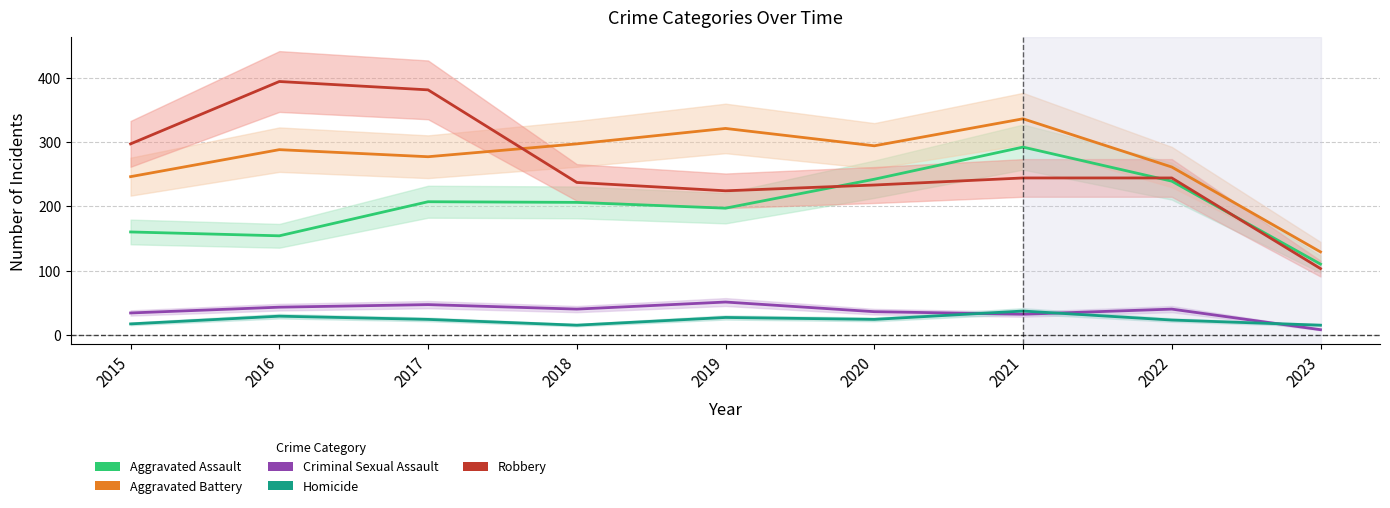

The Robbery series shows 309 at 2020. True or false?

False